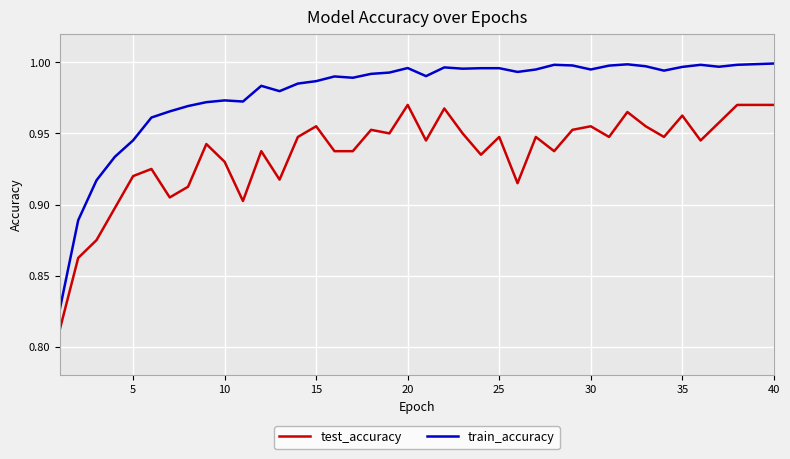

True or false: test_accuracy and train_accuracy cross at least once.

False